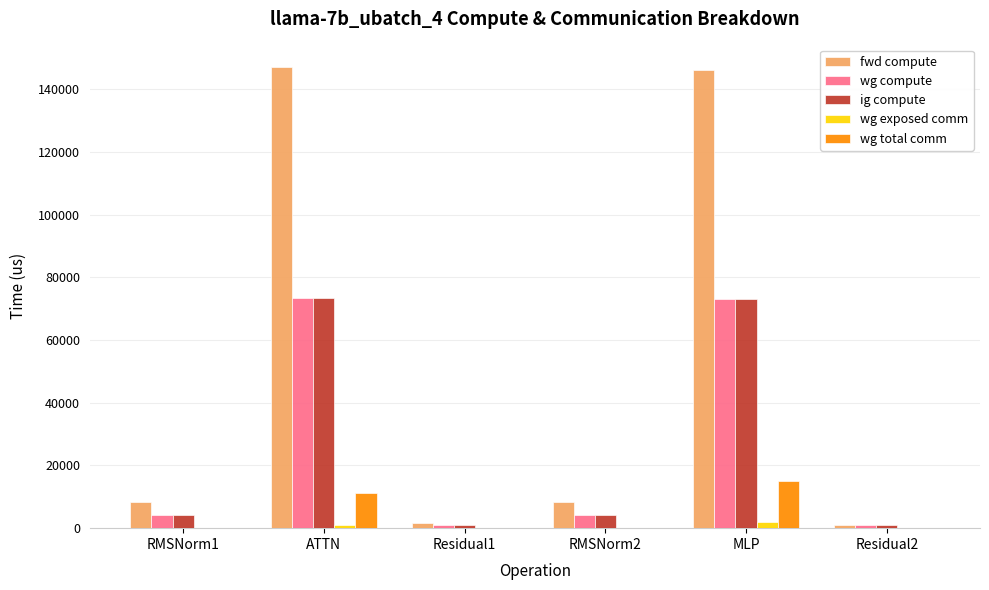

What is the highest value of the wg compute series?

73446.2